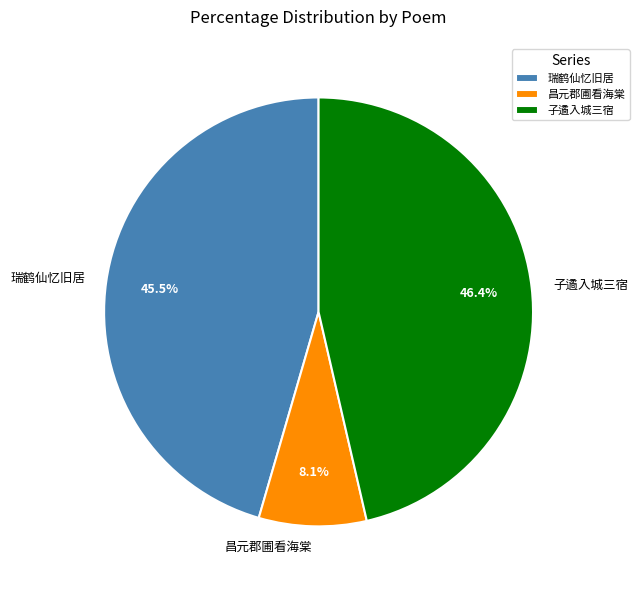

How many segments does this pie chart have?

3